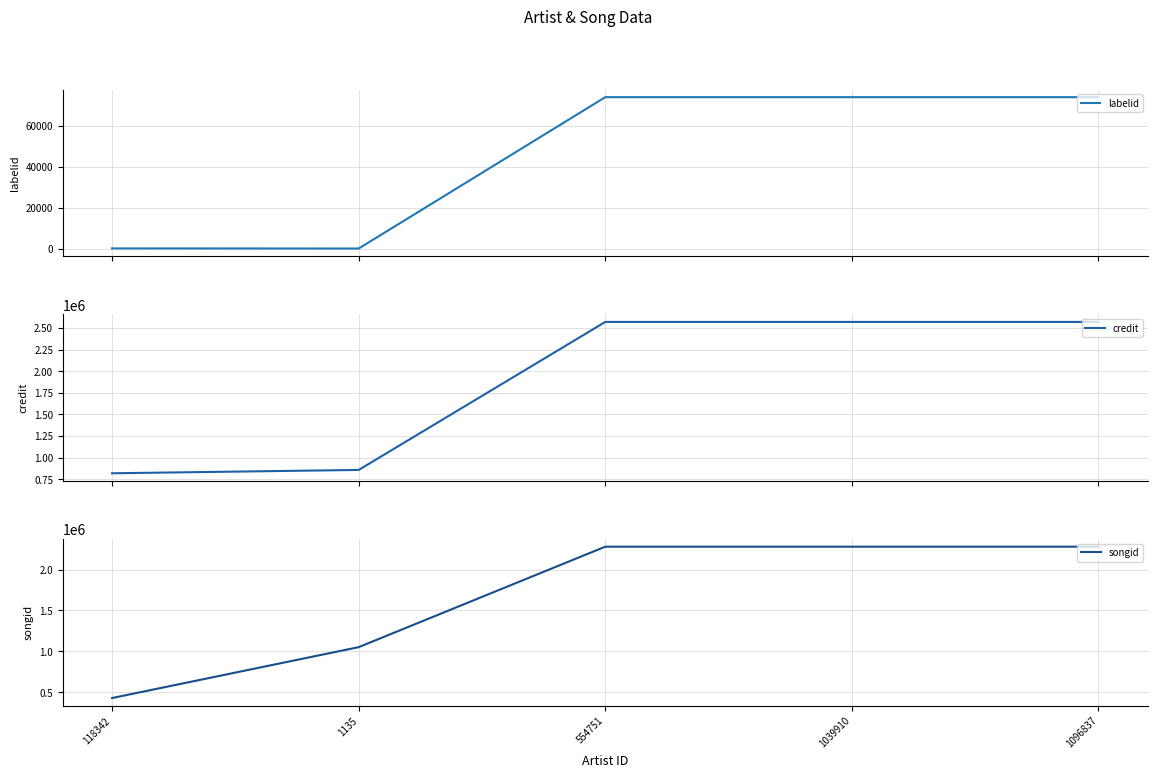

How many categories are shown in the chart?

5